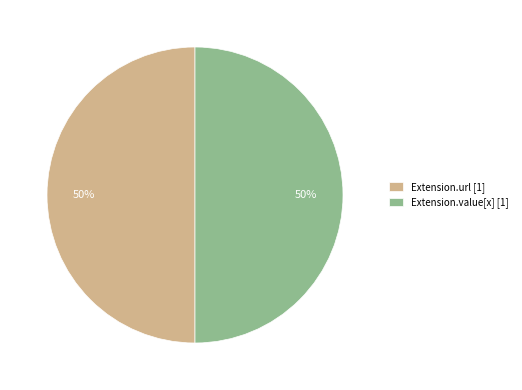

Is the sum of Extension.value[x] [1] and Extension.url [1] greater than half?

Yes